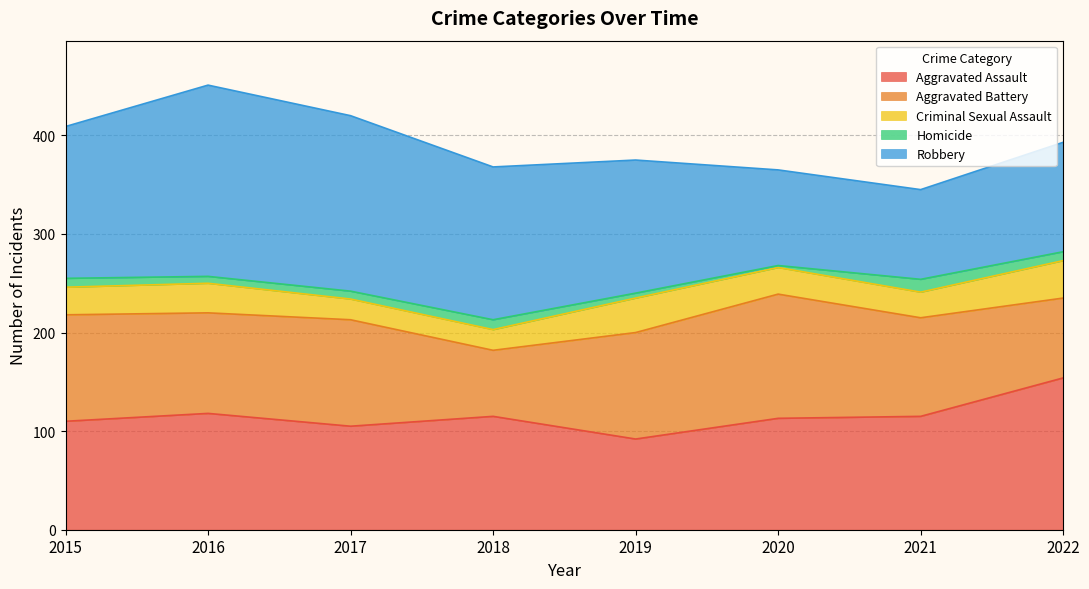

At which category is the sum across all series the highest?

2016